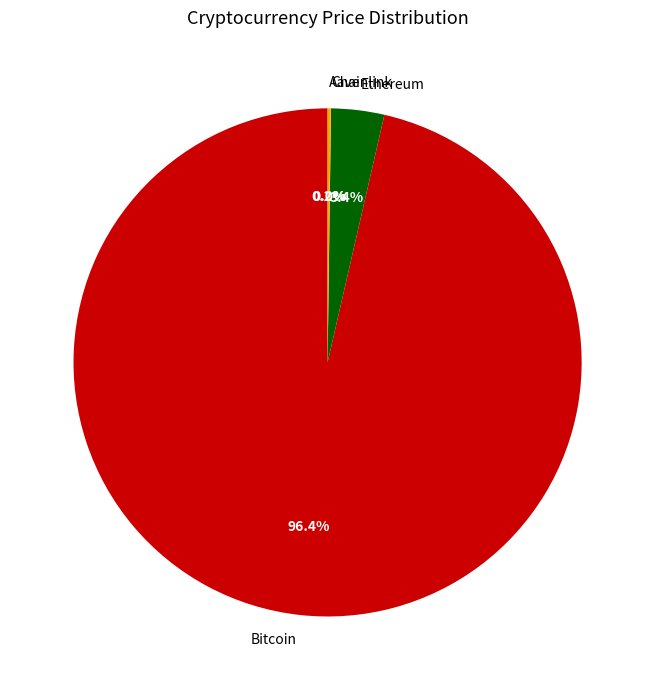

Does Bitcoin represent more than half of the total?

Yes